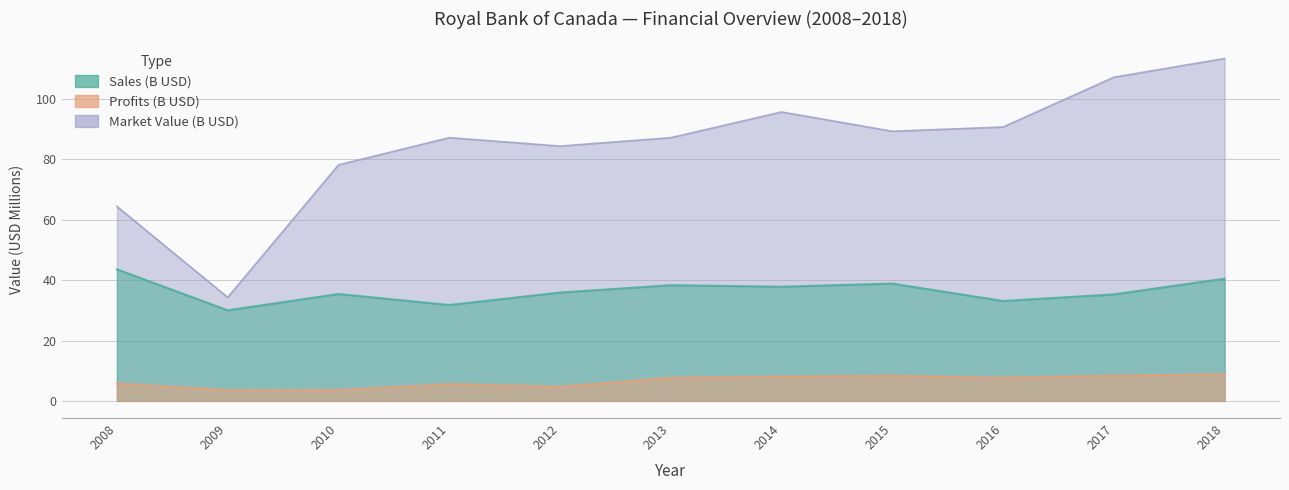

Rank the series by their average value, from highest to lowest.

Market_Value, Sales, Profits